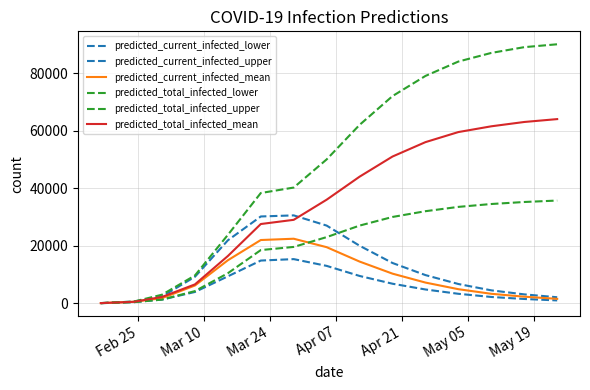

How many categories are shown in the chart?

15